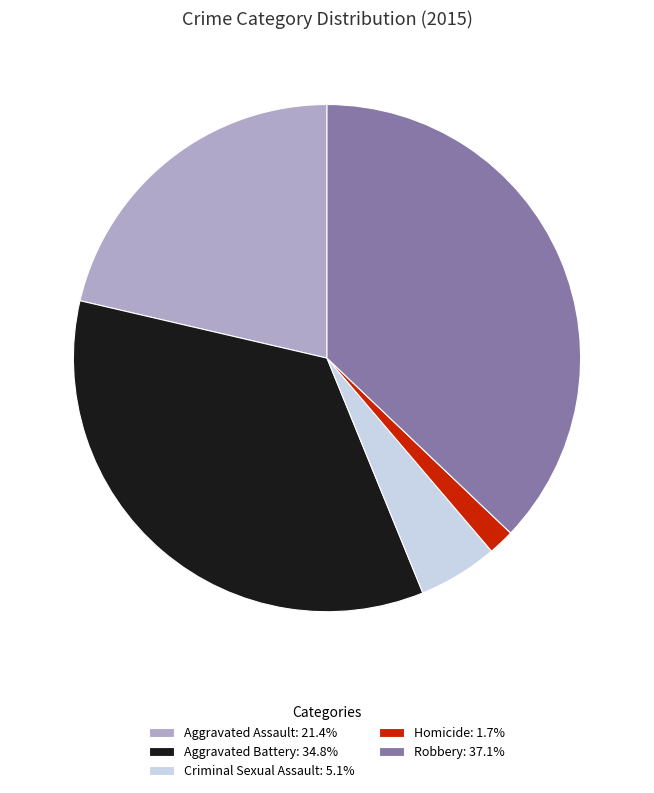

What is the ratio of the value at Homicide: 1.7% to the value at Criminal Sexual Assault: 5.1%?

0.3